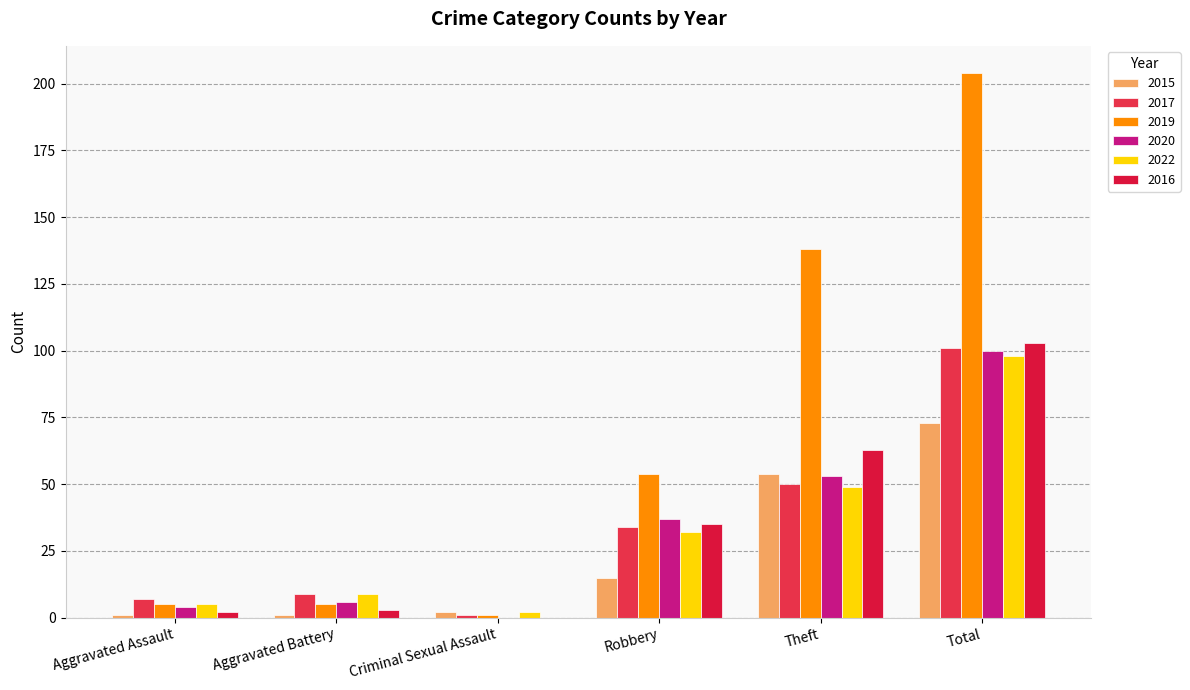

Is it true that 2020 equals 53 at Criminal Sexual Assault?

False